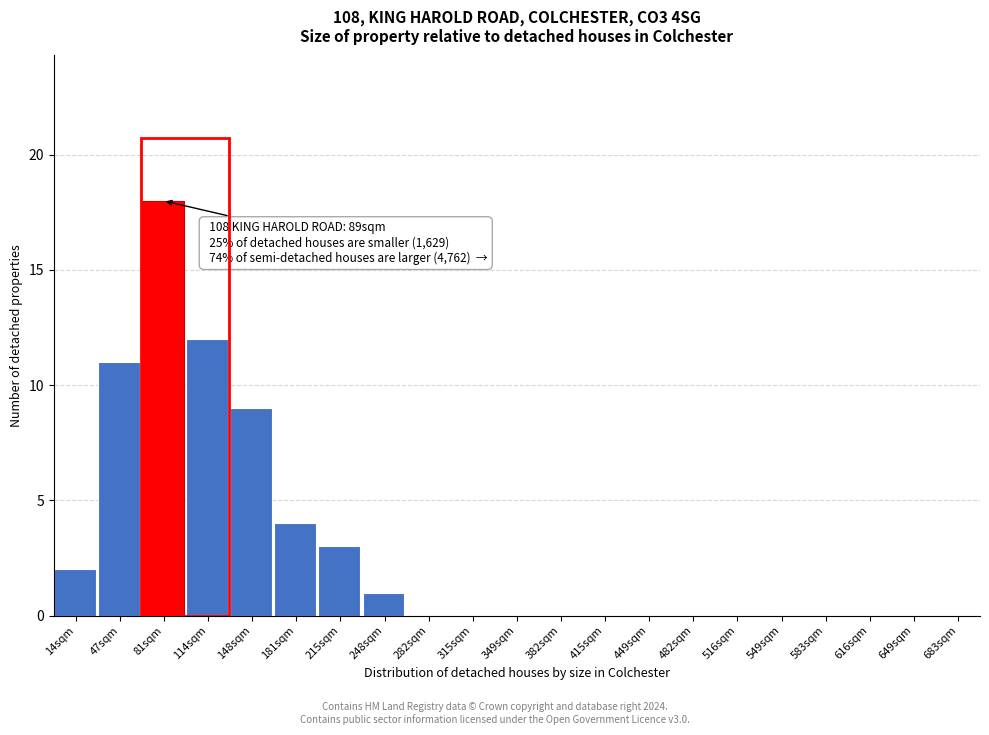

Reading left to right, what are all the values shown in this chart?

14sqm=2	47sqm=11	81sqm=18	114sqm=12	148sqm=9	181sqm=4	215sqm=3	248sqm=1	282sqm=0	315sqm=0	349sqm=0	382sqm=0	415sqm=0	449sqm=0	482sqm=0	516sqm=0	549sqm=0	583sqm=0	616sqm=0	649sqm=0	683sqm=0